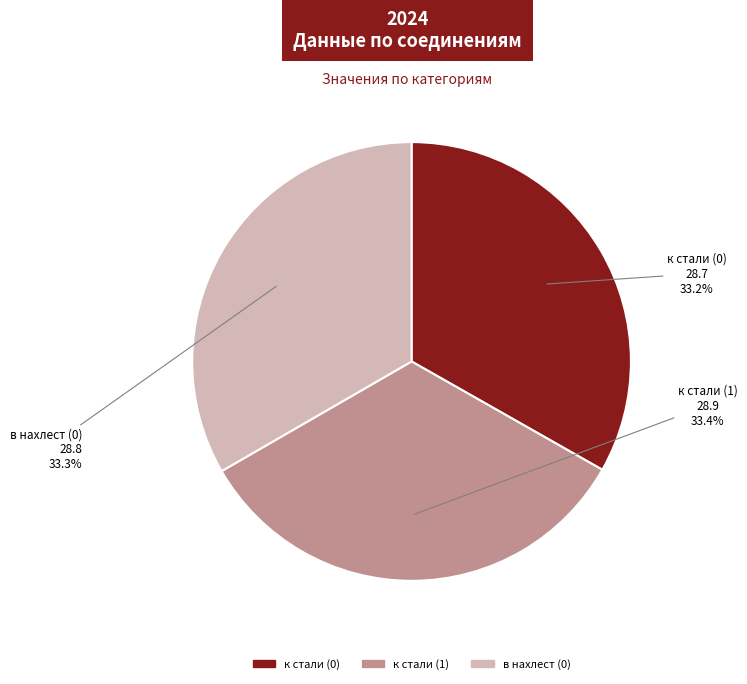

Count the number of slices in the pie.

3